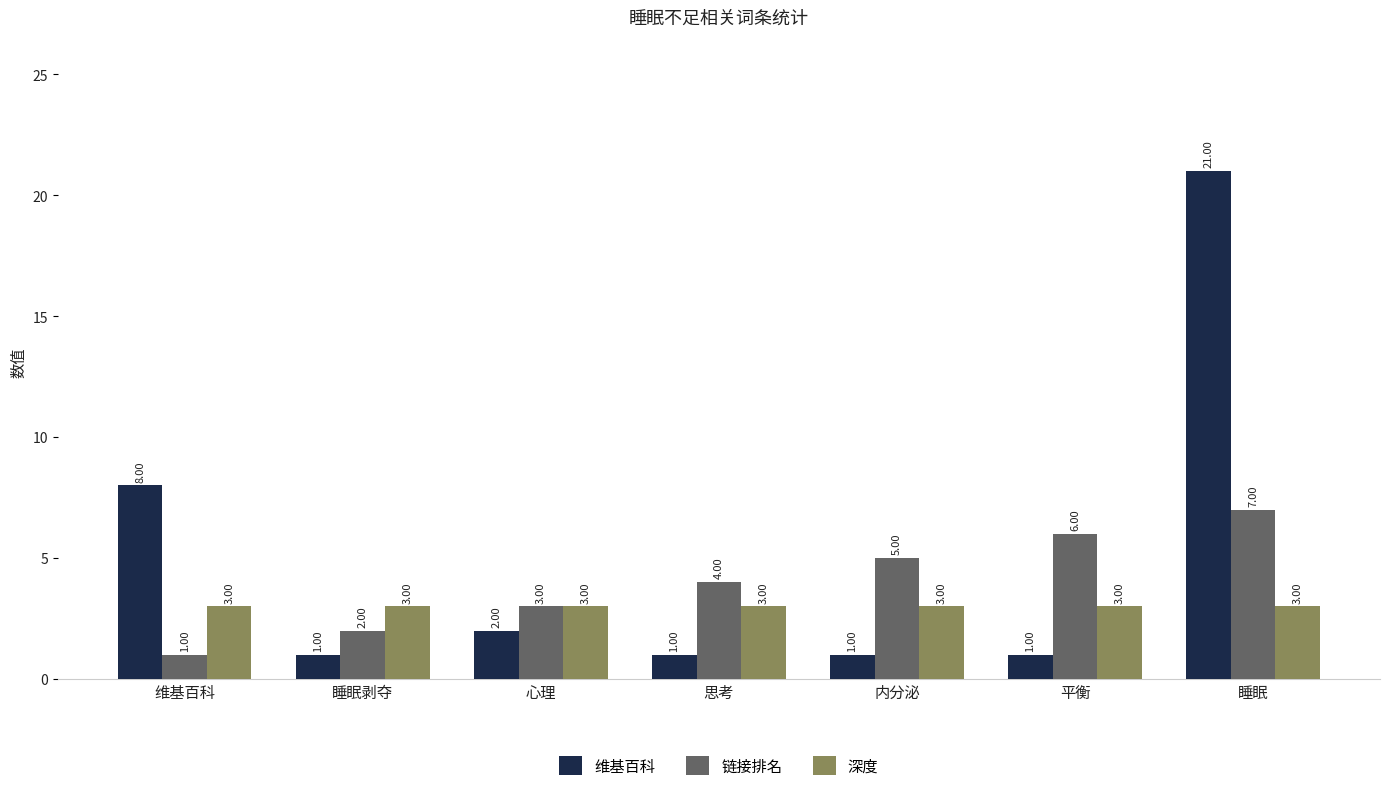

What is the label of the 3rd bar from the left?

心理